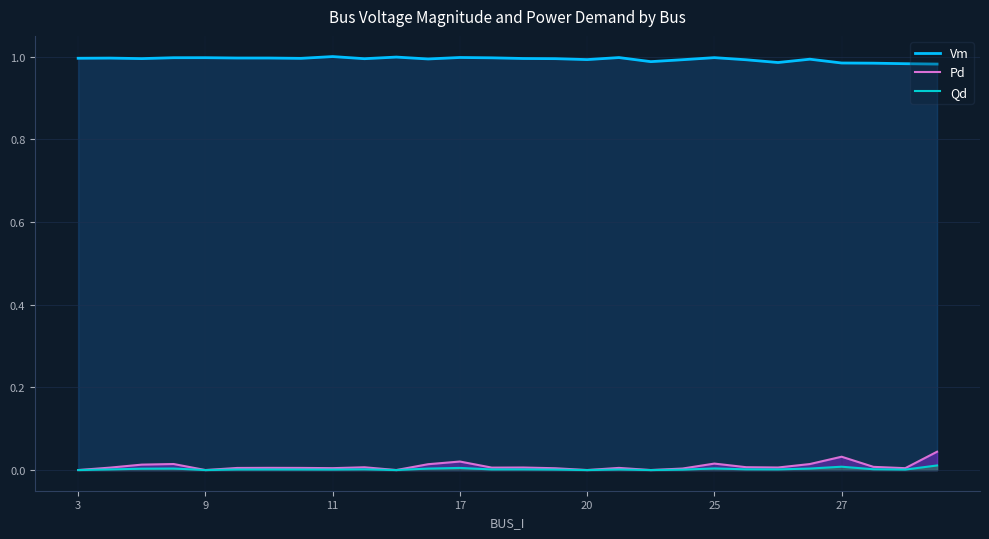

Count the number of data series in this chart.

3